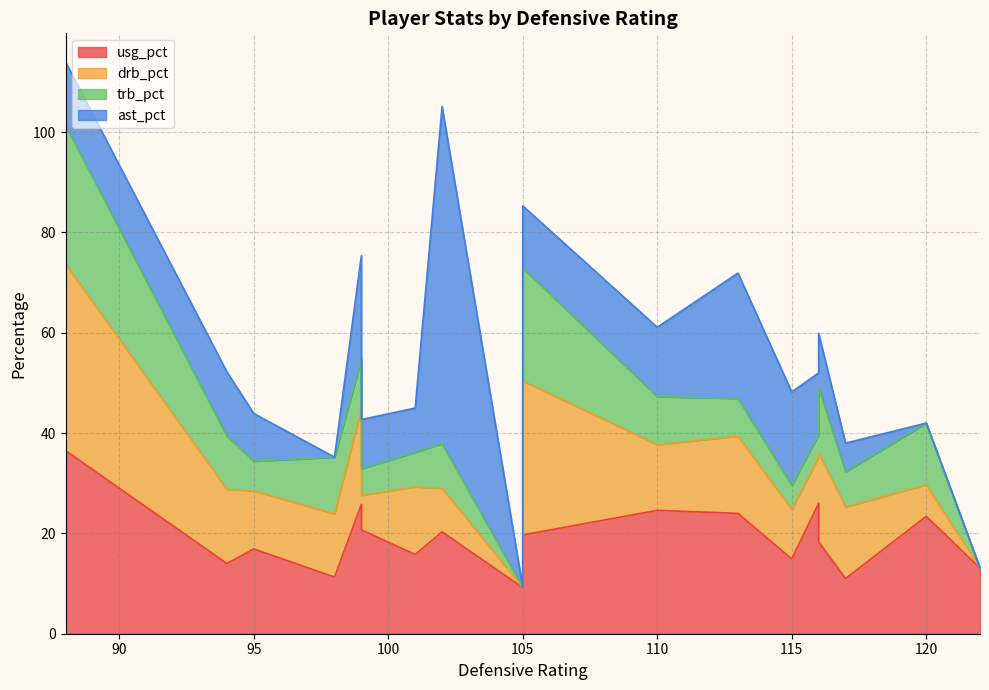

Which category has the lowest value in the ast_pct series?

98